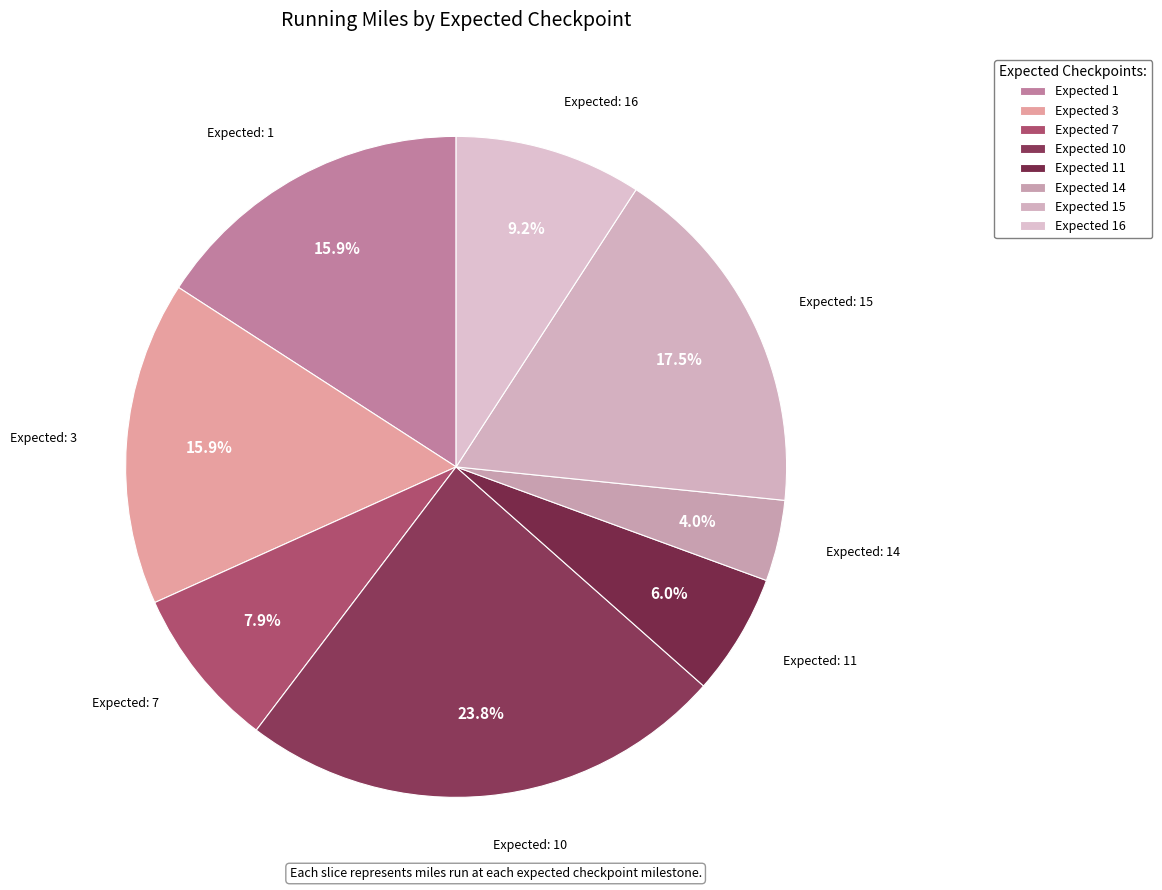

Which slice is the largest?

Expected 10